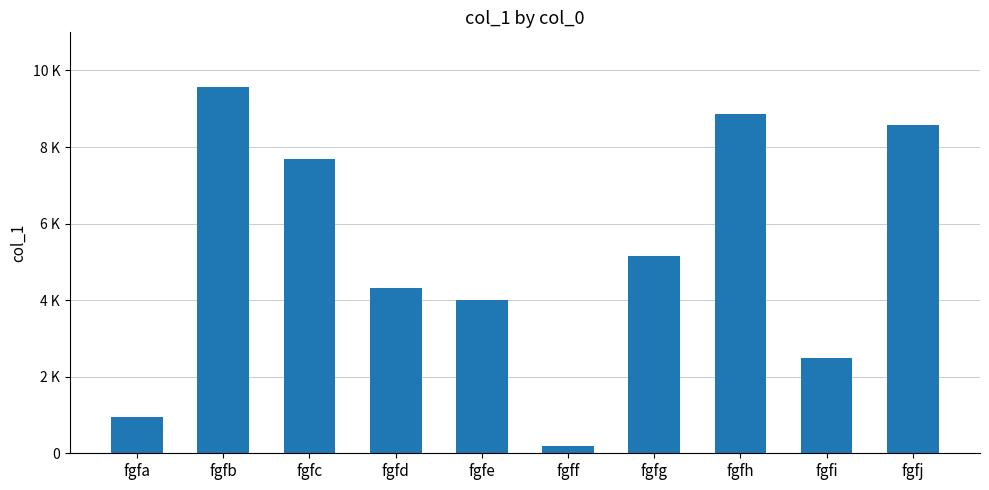

Are the bars horizontal?

No